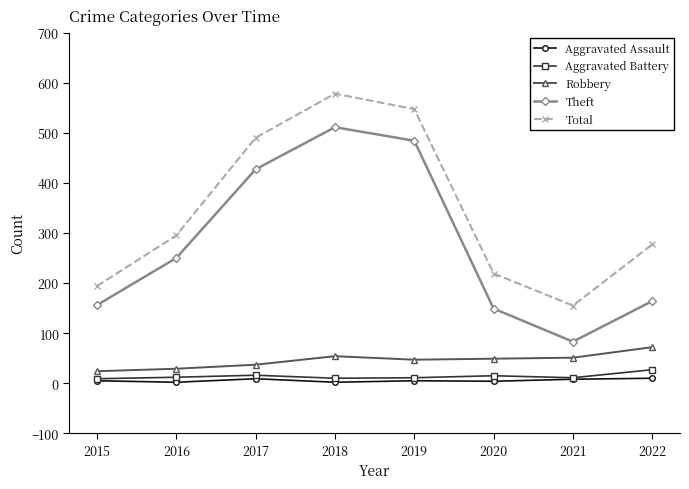

What is the value of the Aggravated Battery point at the 8th from the left?

27